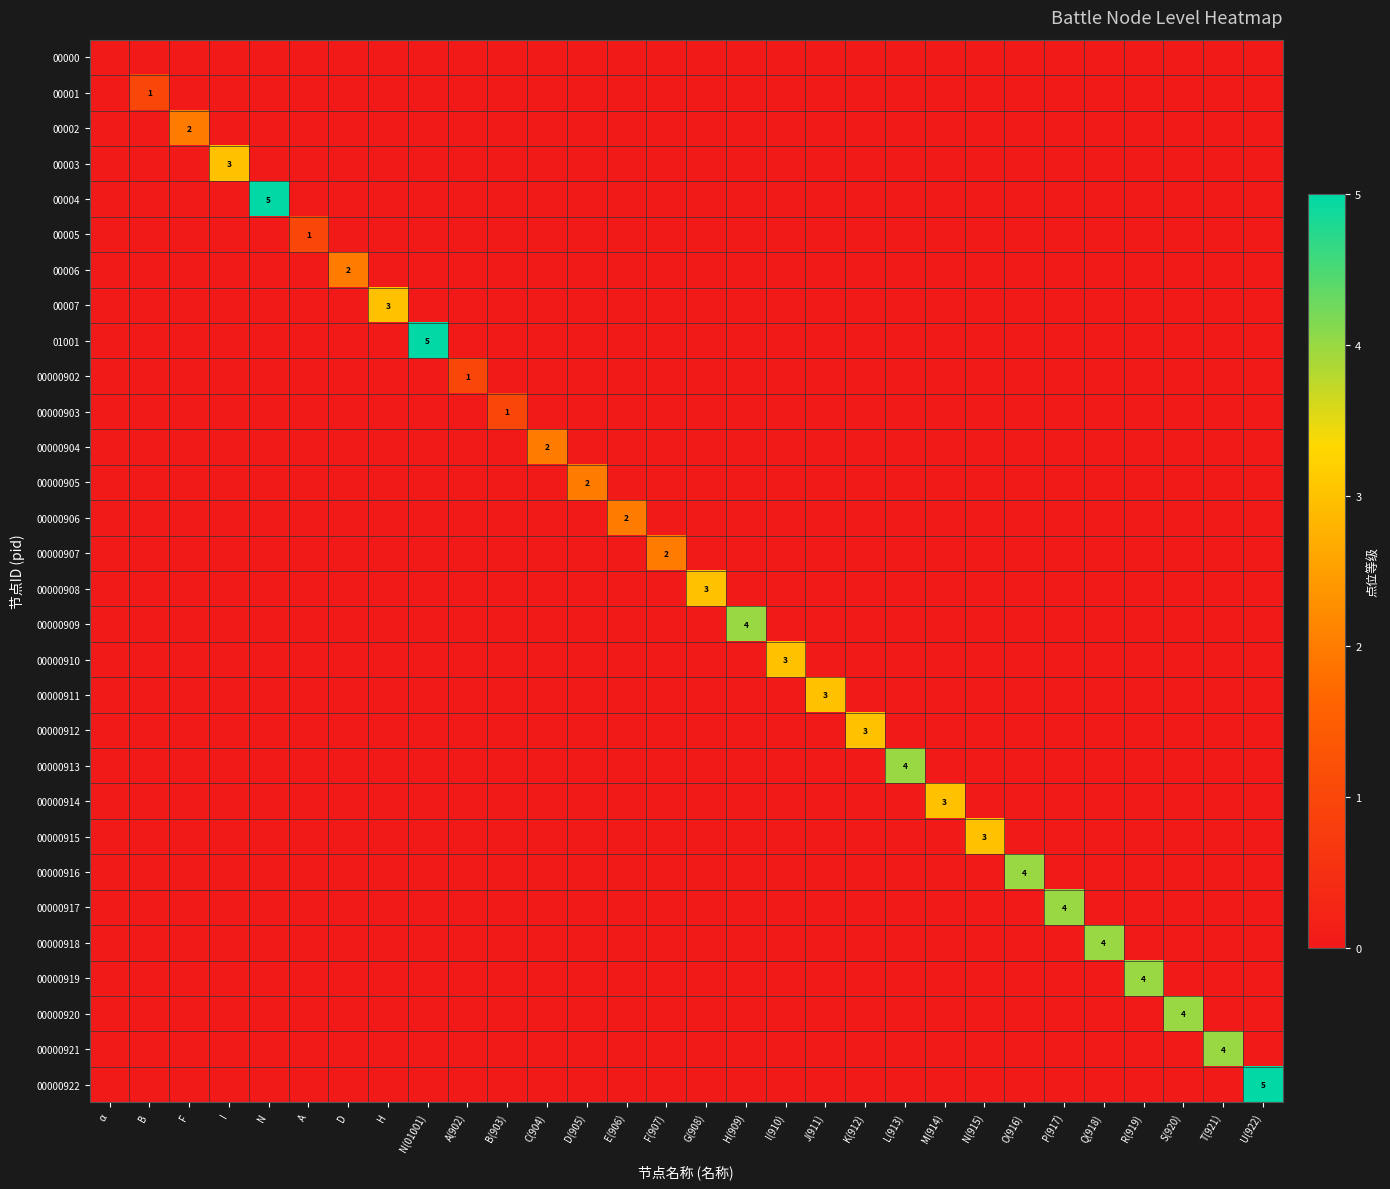

Which series changed the most between D and N(01001)?

01001